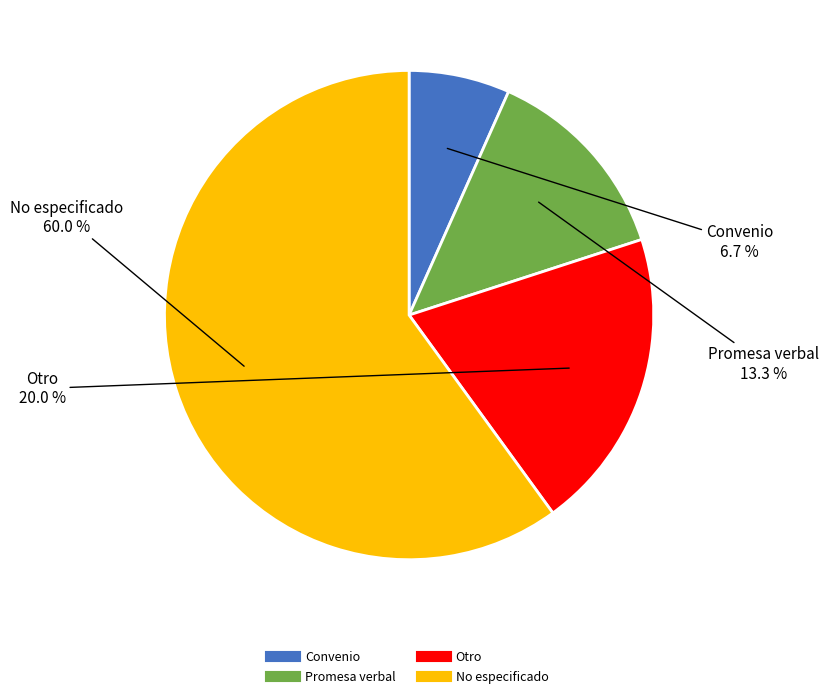

Approximately how many times larger is the value at No especificado compared to Convenio?

9.0